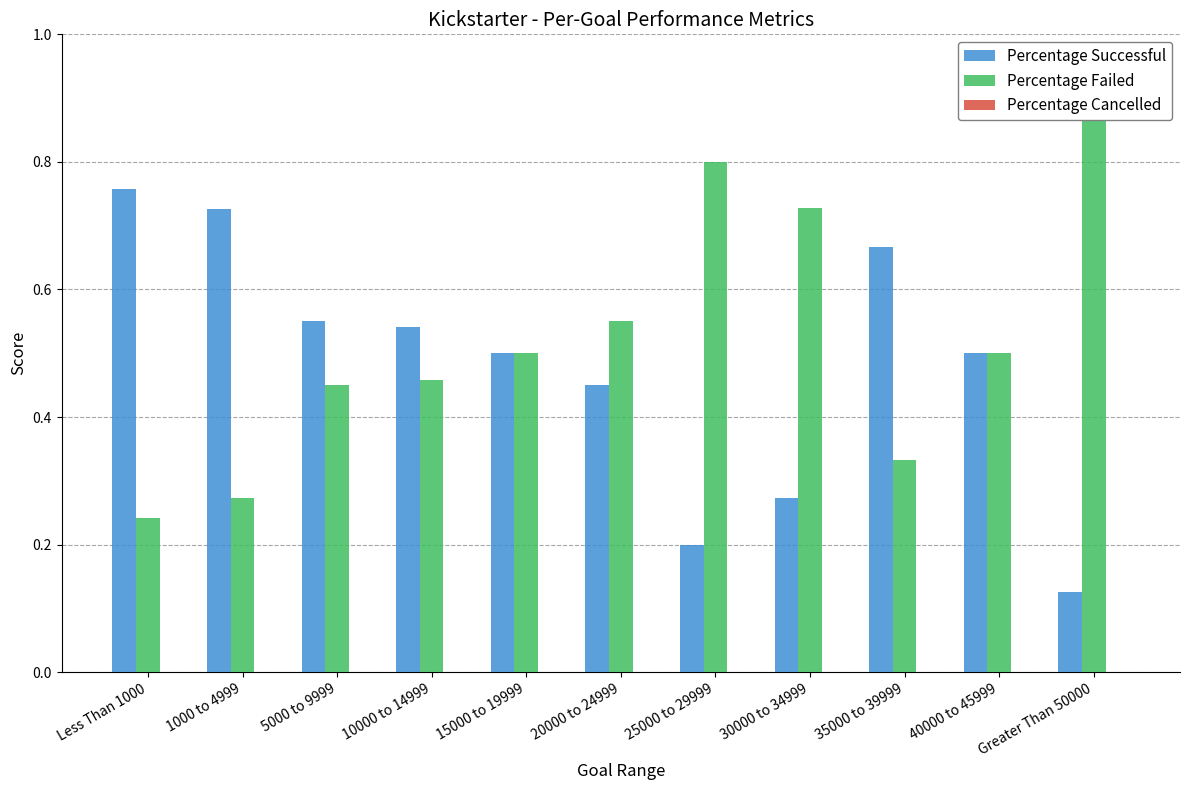

Which series has the largest range (max minus min)?

Percentage Successful